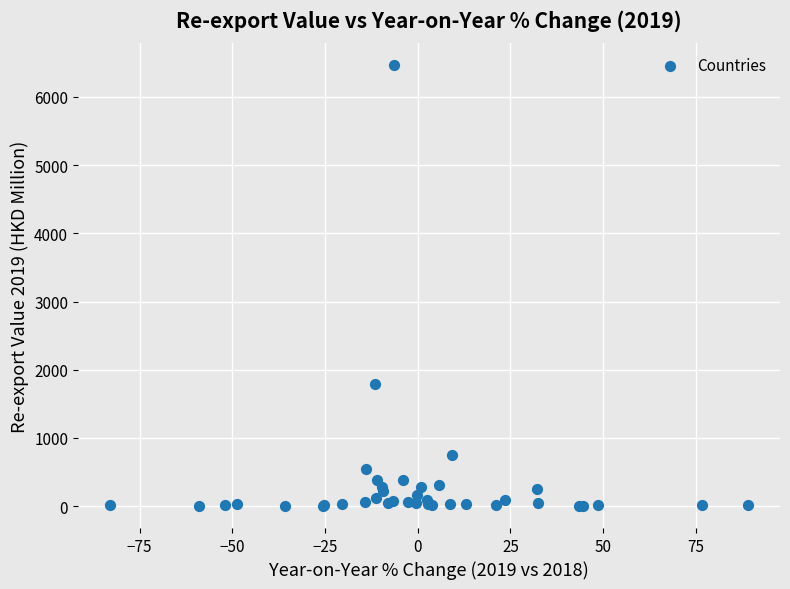

What Y value in the scatter plot is closest to 3233?

1785.9